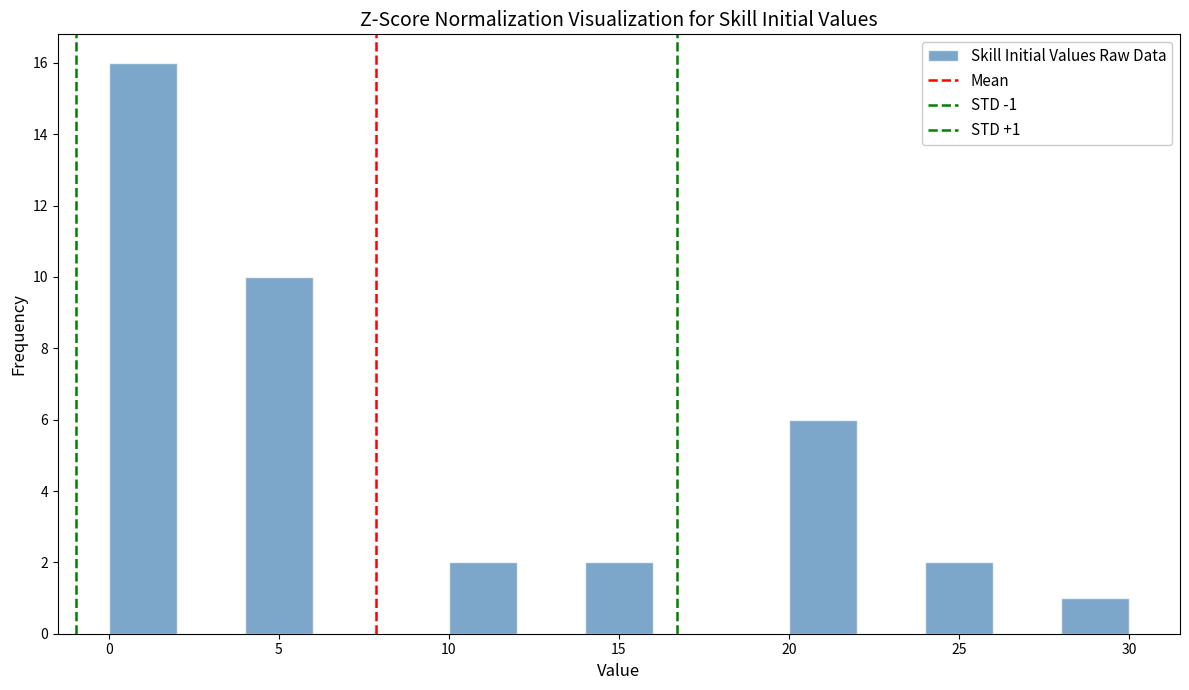

Which range on the x-axis has the tallest bar?

0 to 2